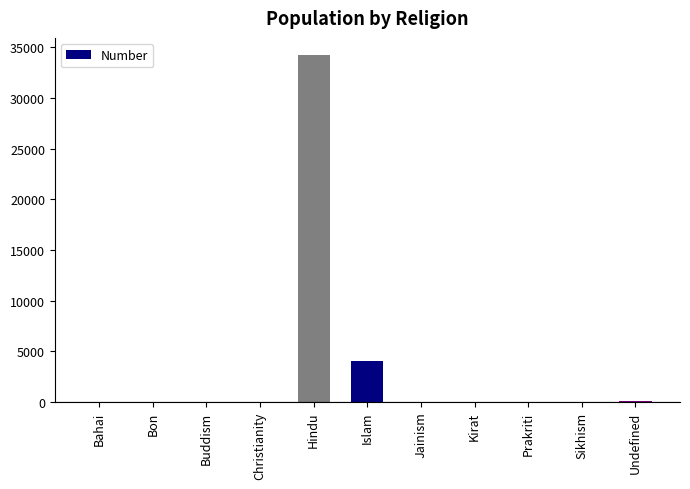

What is the sum of the values at Jainism and Buddism?

29